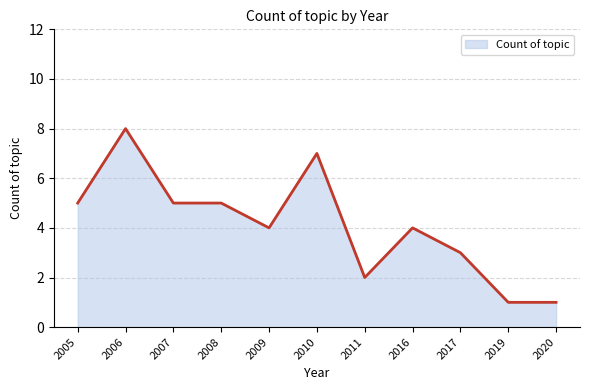

The value at 2010 is 7. True or false?

True